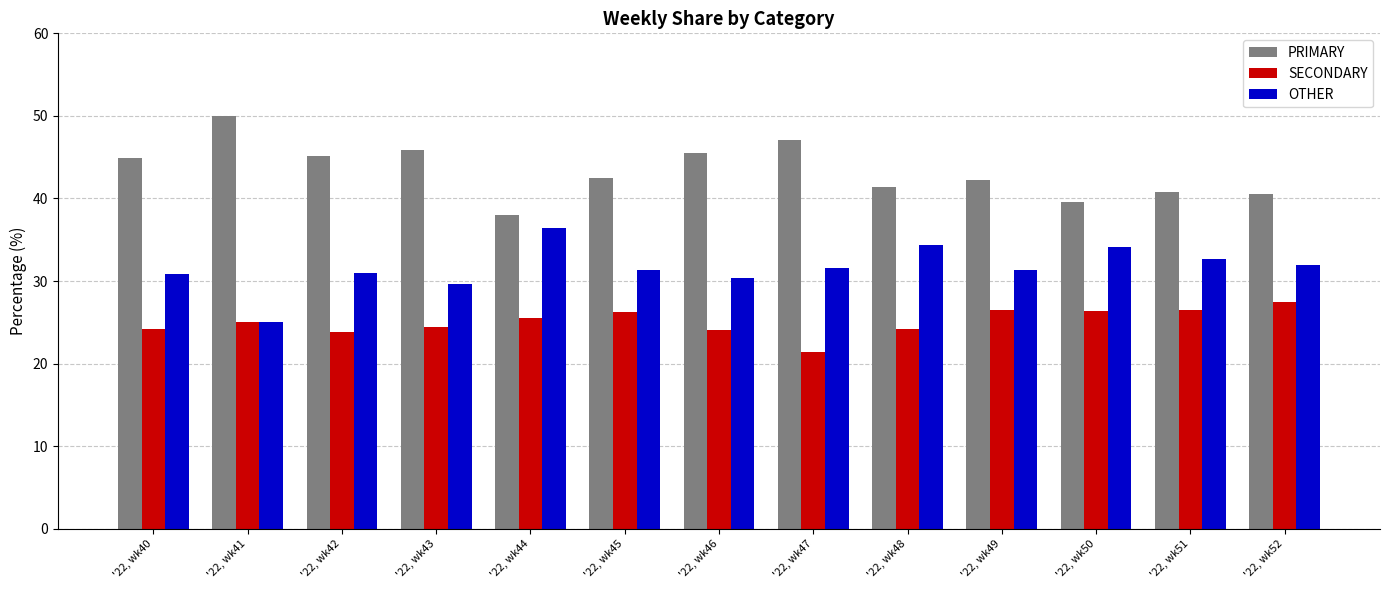

Which series has the largest total across all categories?

PRIMARY